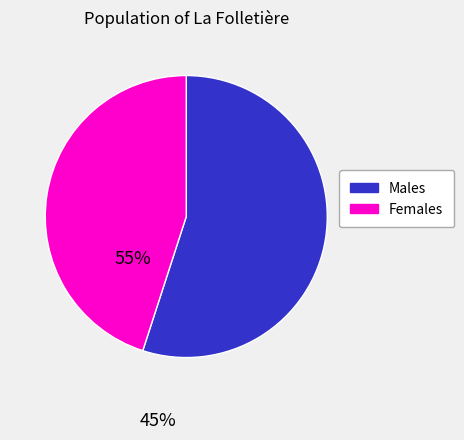

How many slices are in this pie chart?

2